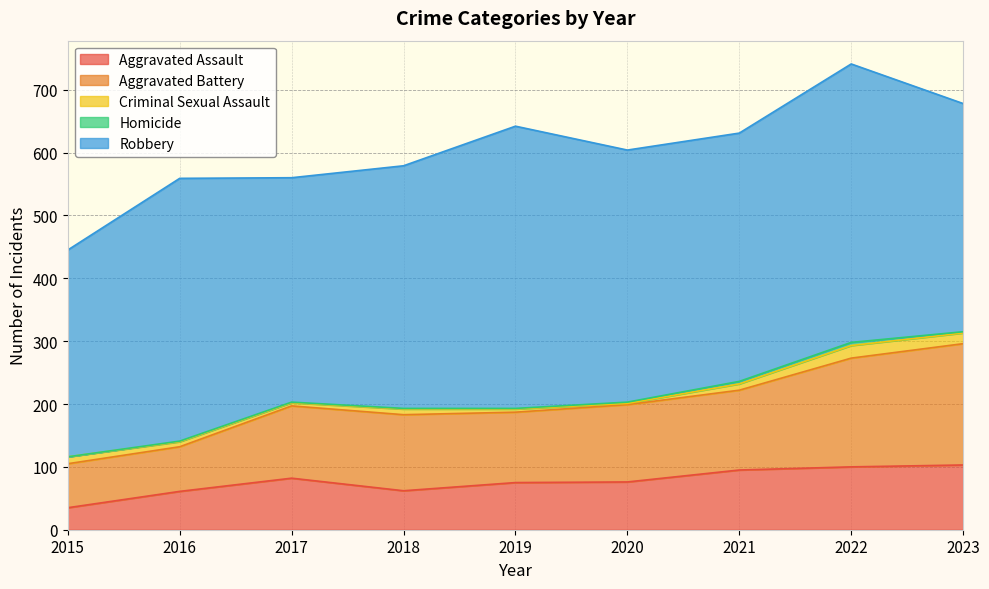

Rank the series by their maximum value, from highest to lowest.

Robbery, Aggravated Battery, Aggravated Assault, Criminal Sexual Assault, Homicide